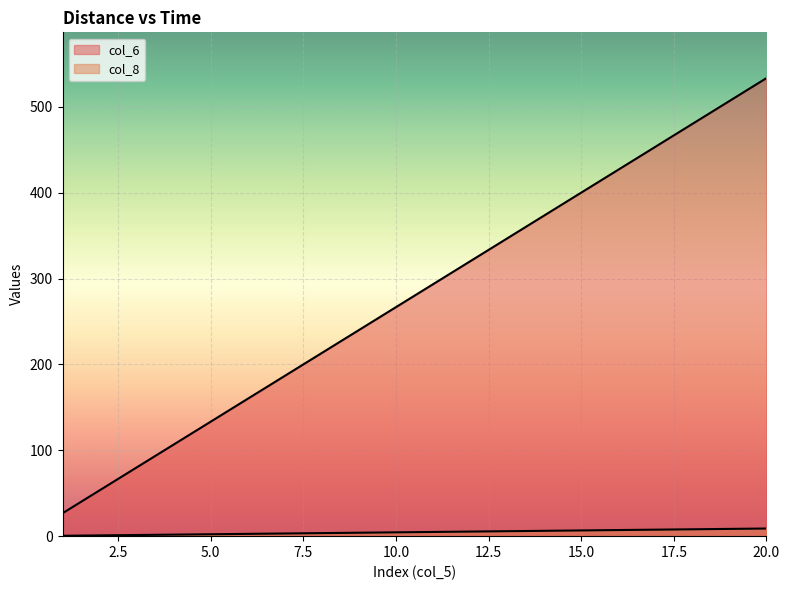

True or false: col_6 has more than 0 points higher than both neighbors.

False